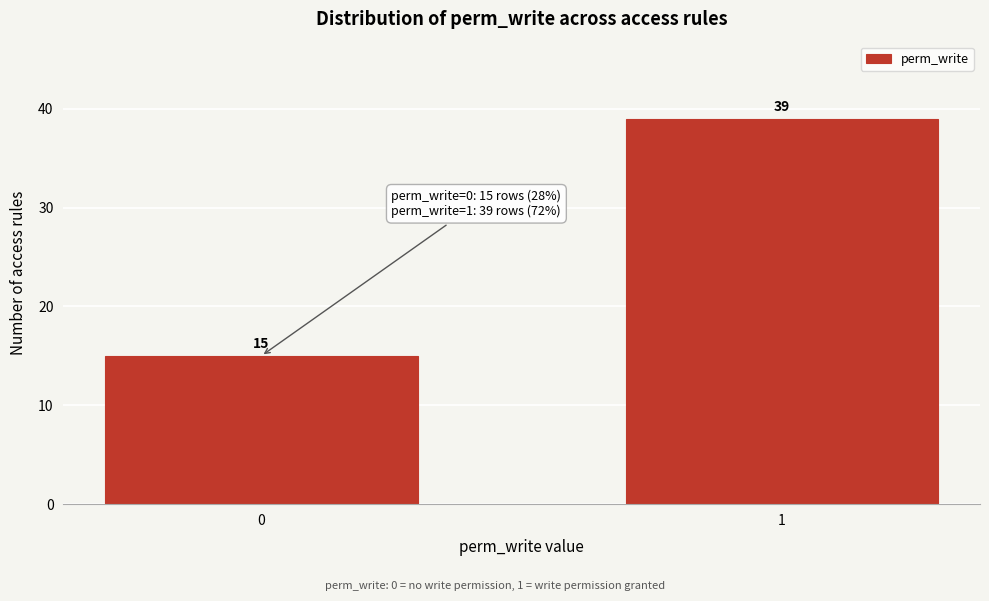

Reading right to left, transcribe all the data shown in this chart.

1=39	0=15